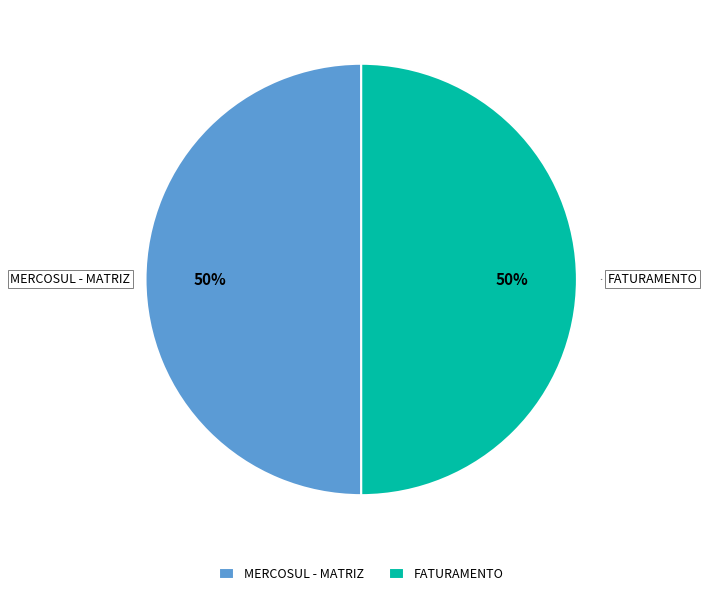

To the nearest percent, what percentage of the pie is MERCOSUL - MATRIZ?

50%